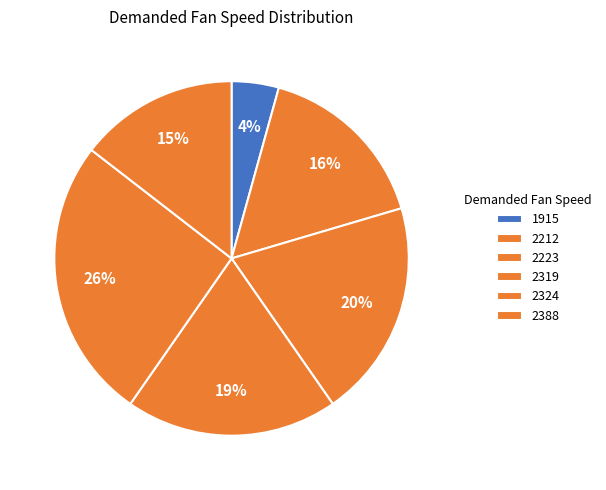

What is the largest slice in the pie chart?

2324